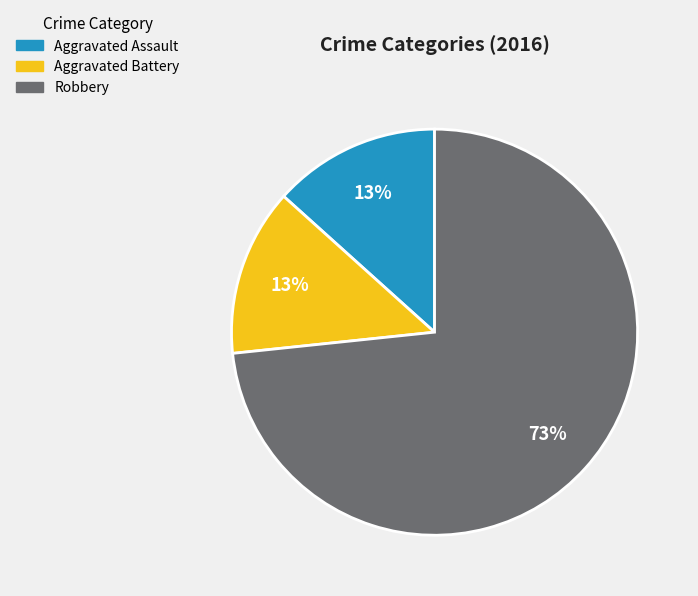

To the nearest percent, what is the average slice percentage?

33%